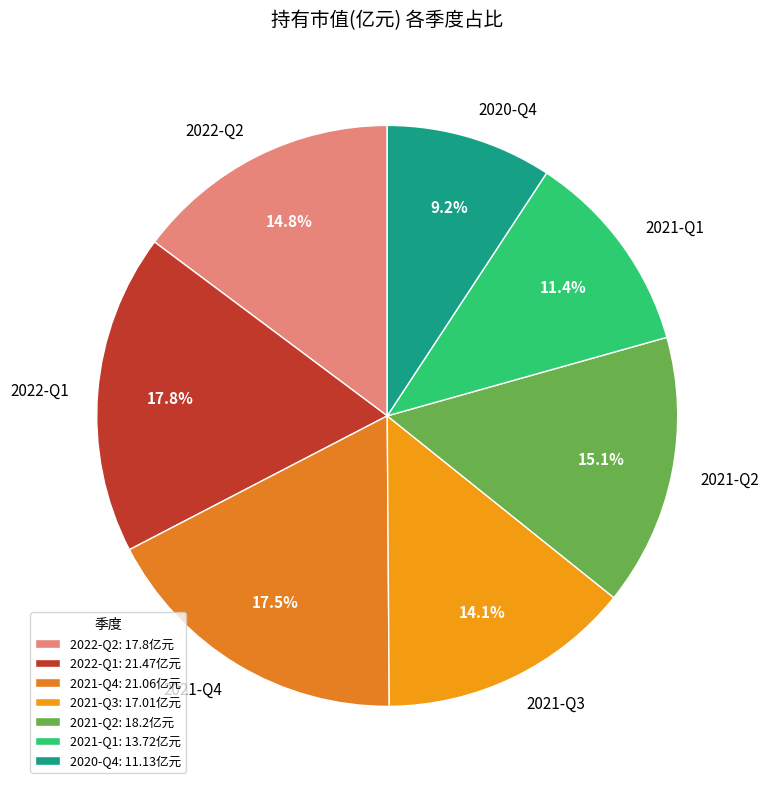

Which has a higher value, 2021-Q1 or 2022-Q2?

2022-Q2